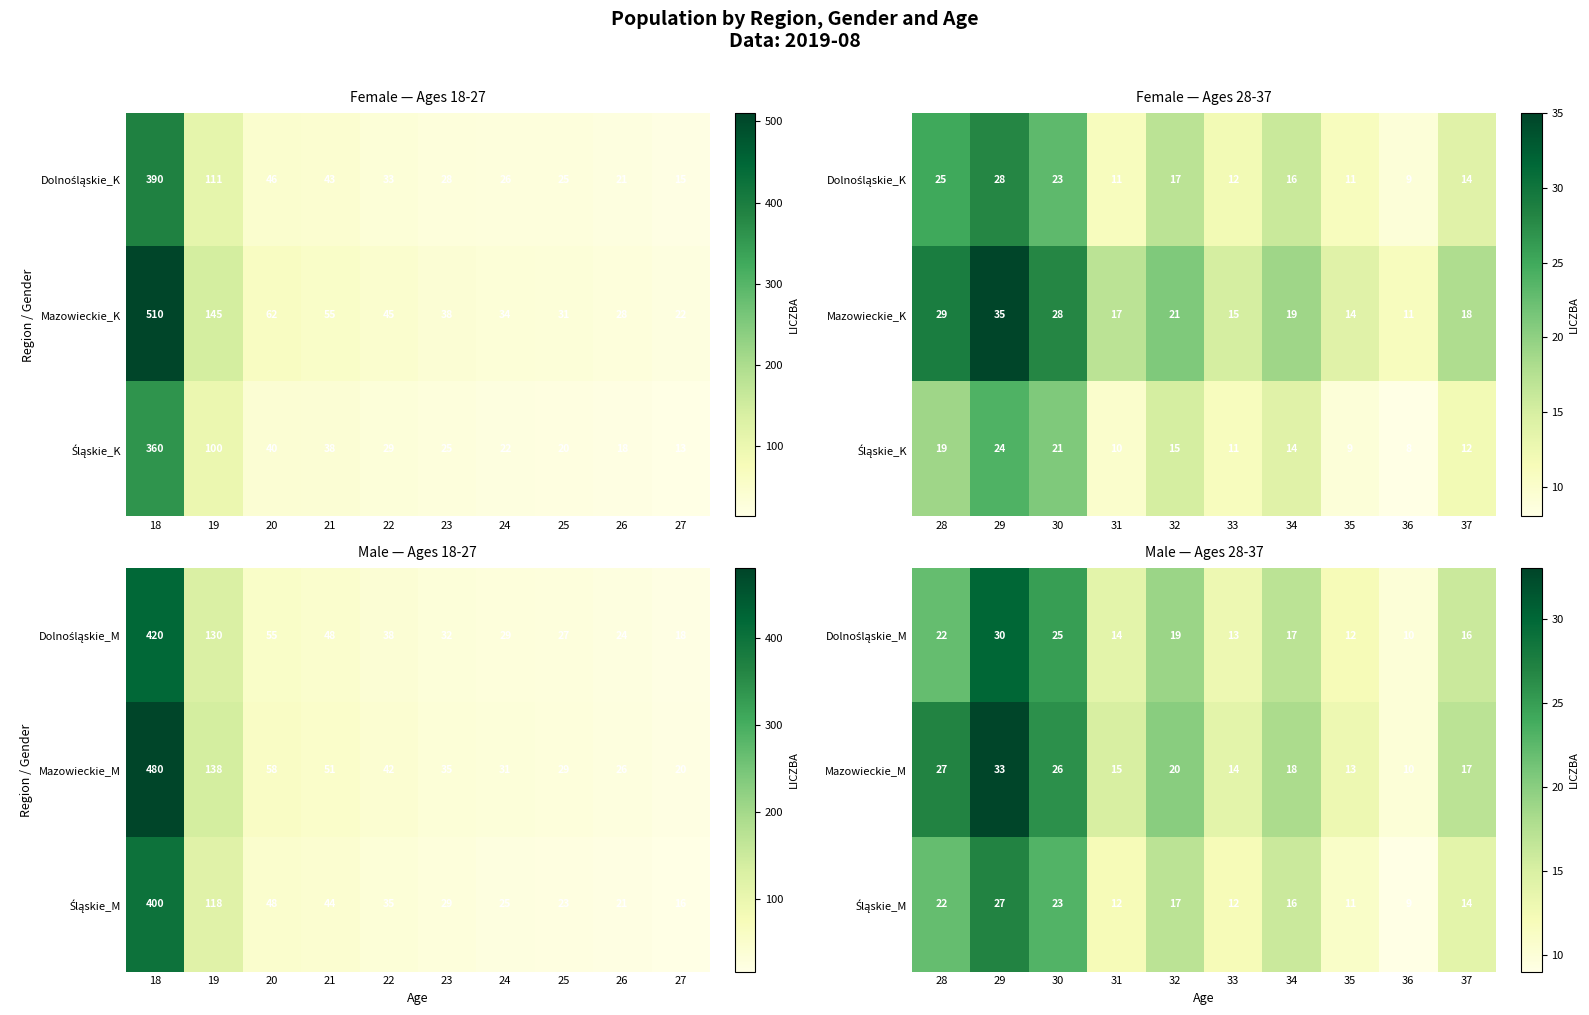

True or false: Dolnośląskie_M has a value of 5 at 36.

False